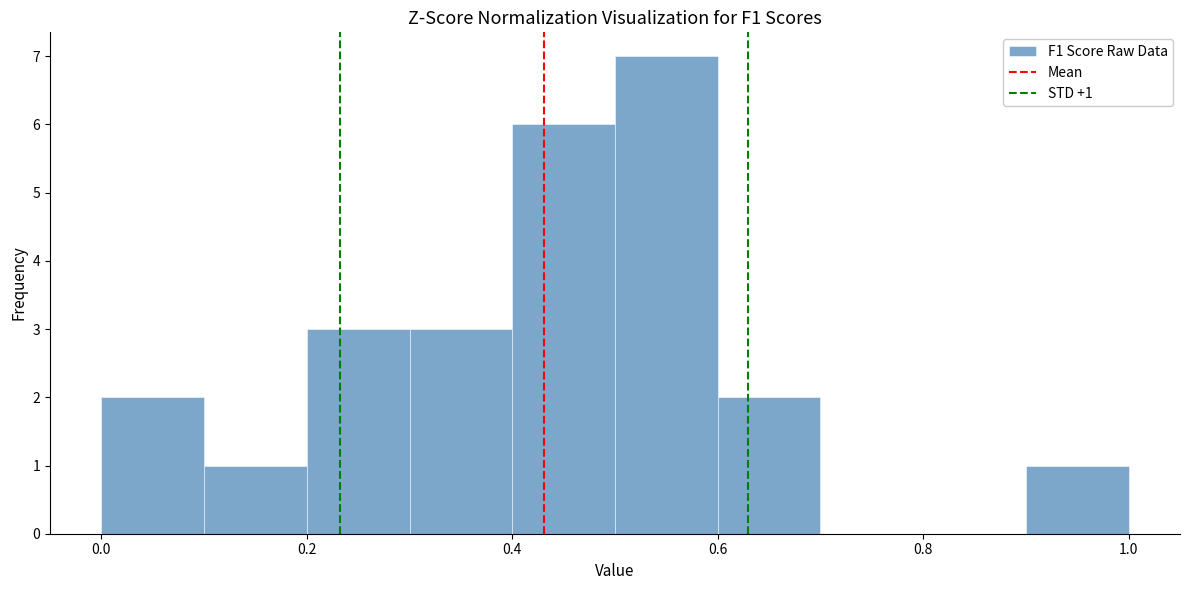

Over which range of the x-axis is the bar tallest?

0.5 to 0.6